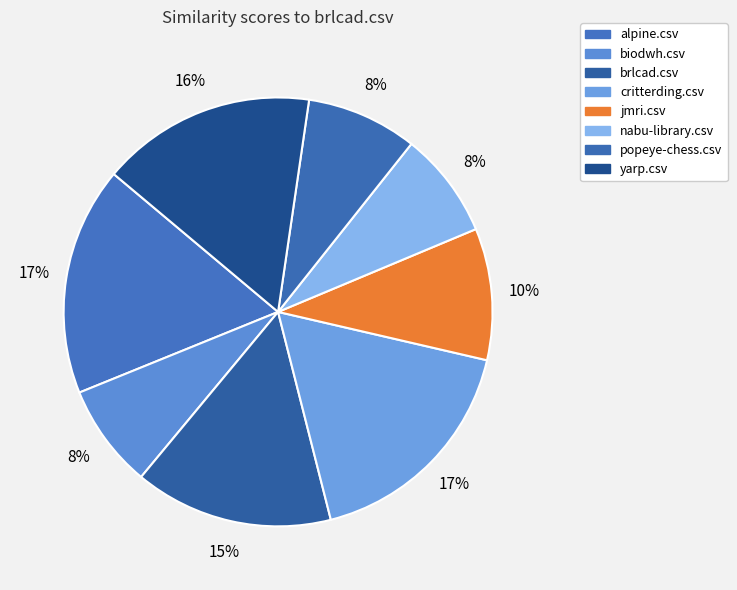

How many segments does this pie chart have?

8